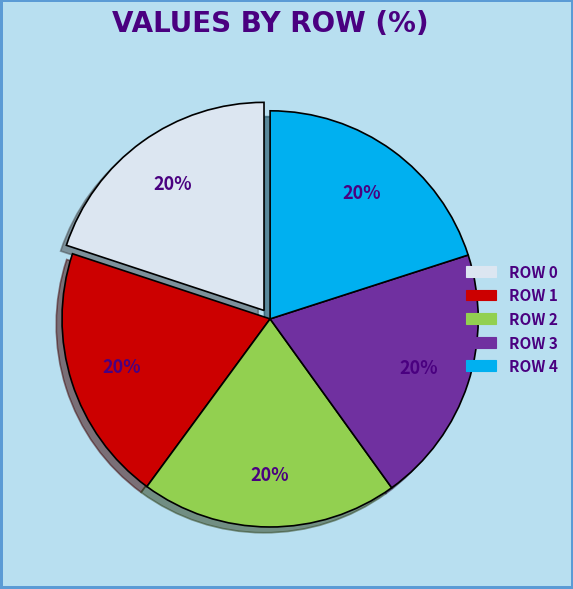

Count the number of slices in the pie.

5